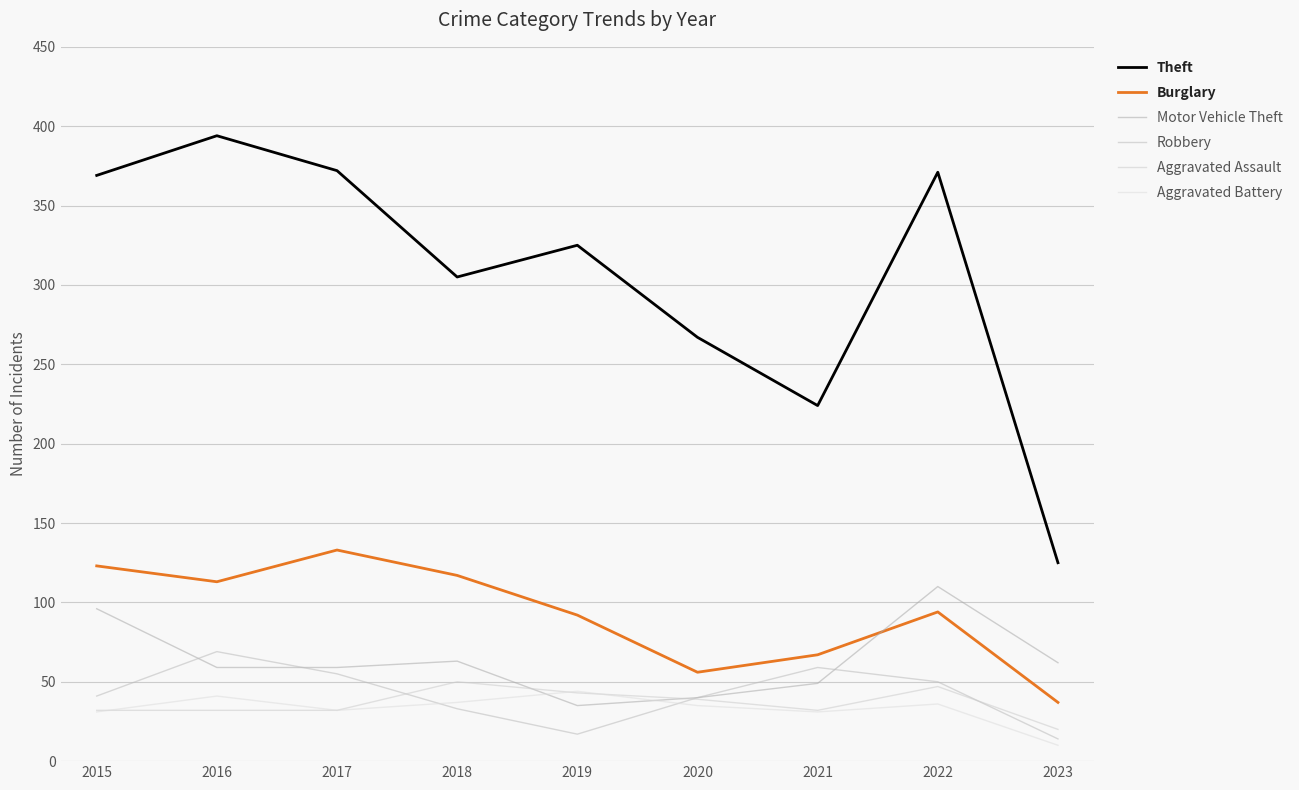

Rank the series by their maximum value, from lowest to highest.

Aggravated Battery, Aggravated Assault, Robbery, Motor Vehicle Theft, Burglary, Theft